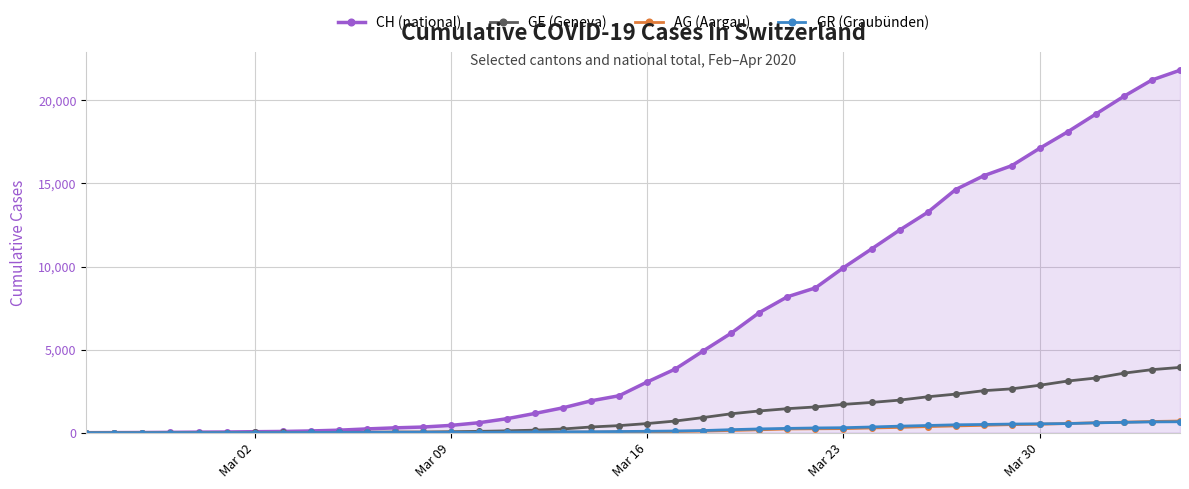

Which series has the largest total across all categories?

CH (national)